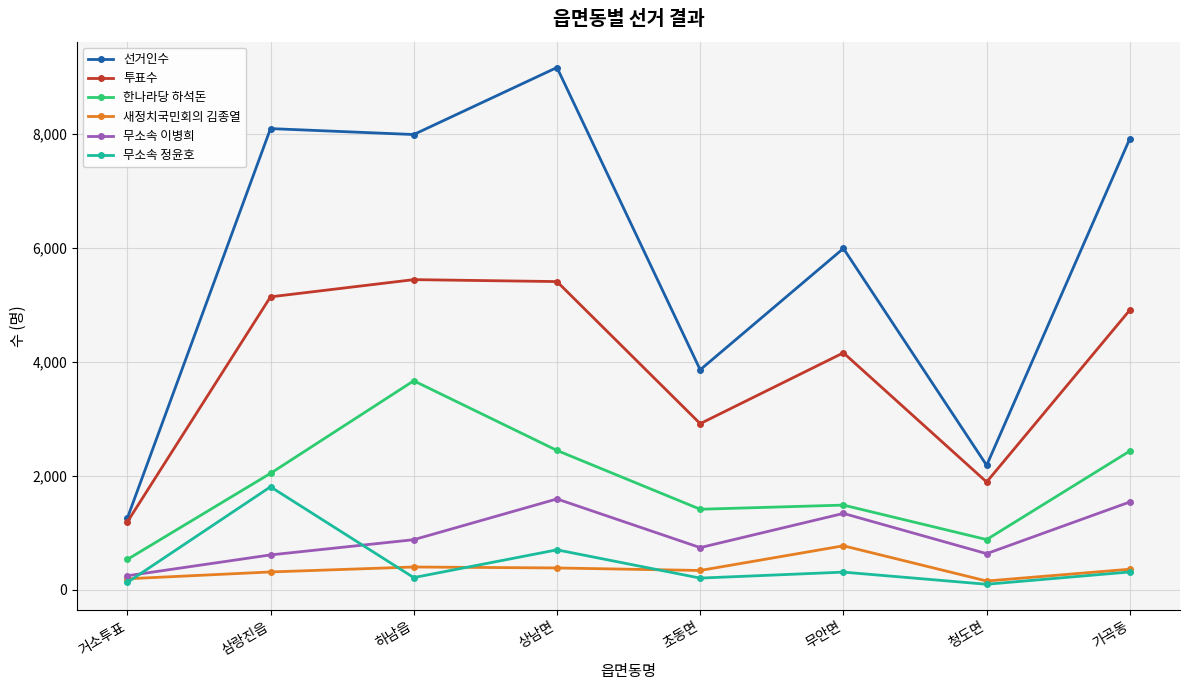

True or false: 새정치국민회의 김종열 and 한나라당 하석돈 intersect in this chart.

False